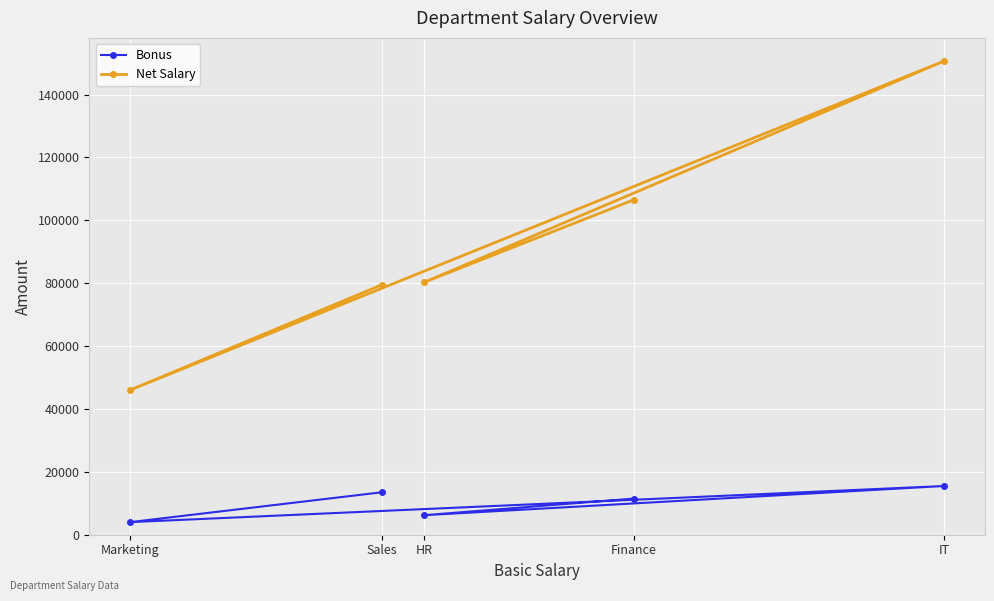

At how many categories does at least one series exceed 99113?

2